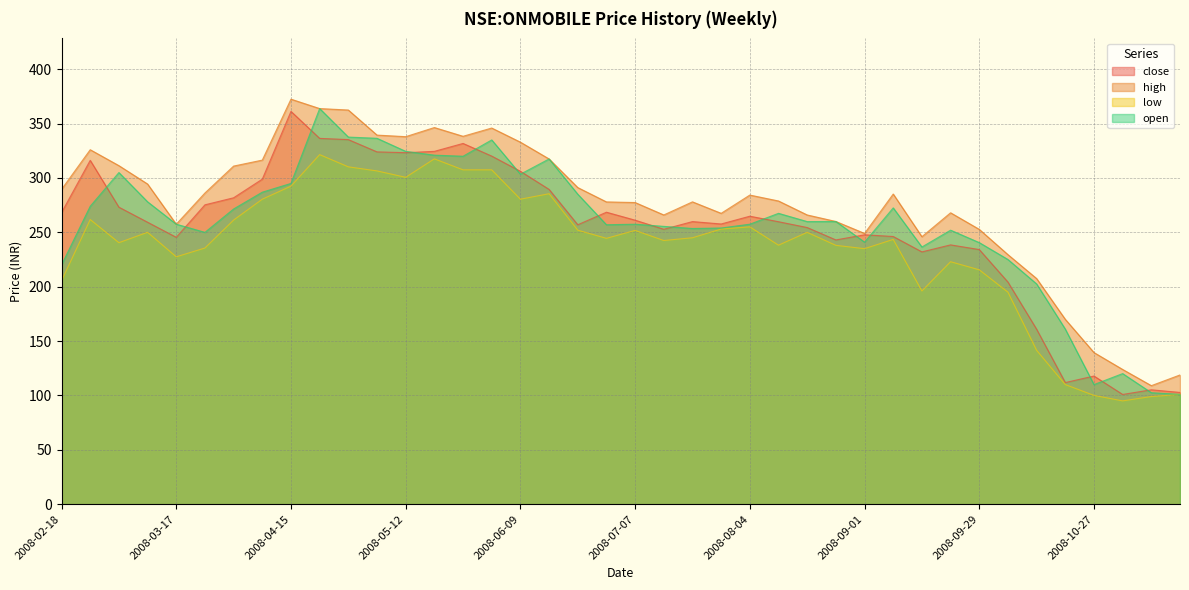

What is the difference between the high values at 2008-11-17 and 2008-09-29?

133.9